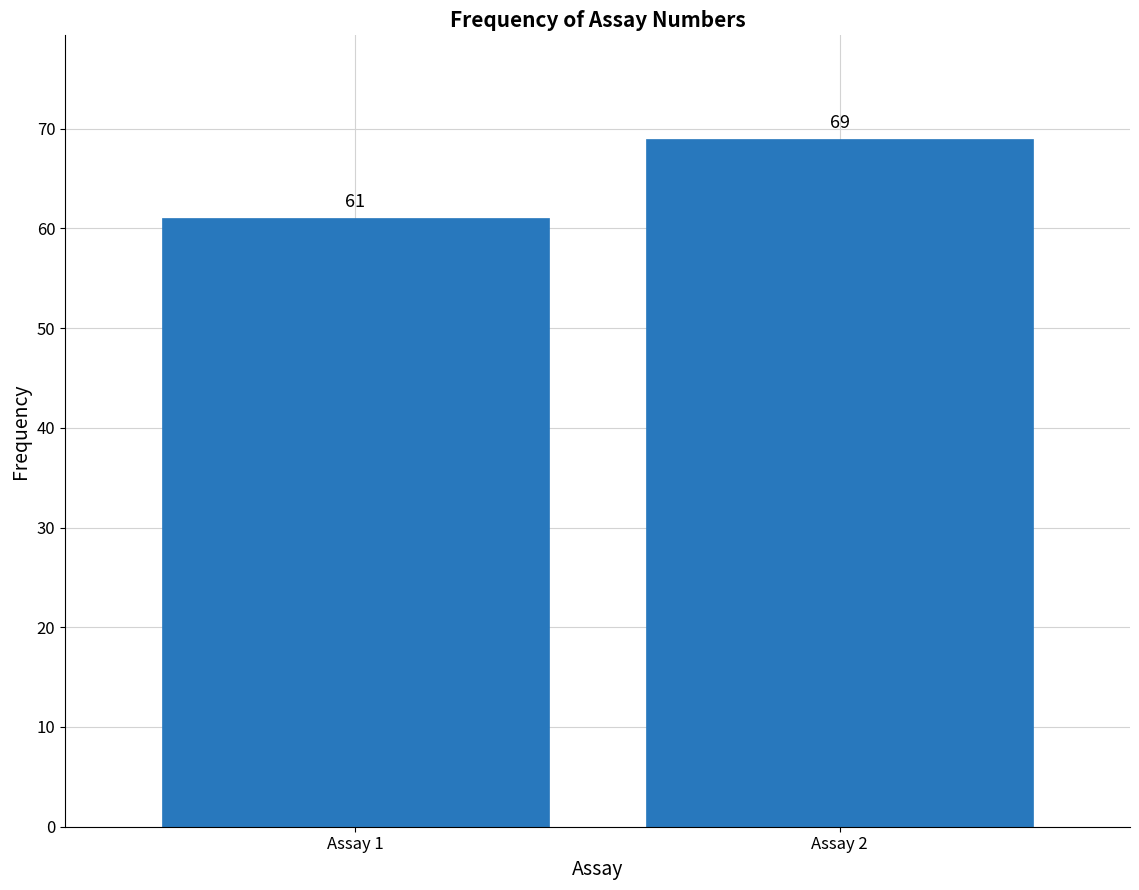

Reading left to right, list all the values displayed in this chart.

61	69